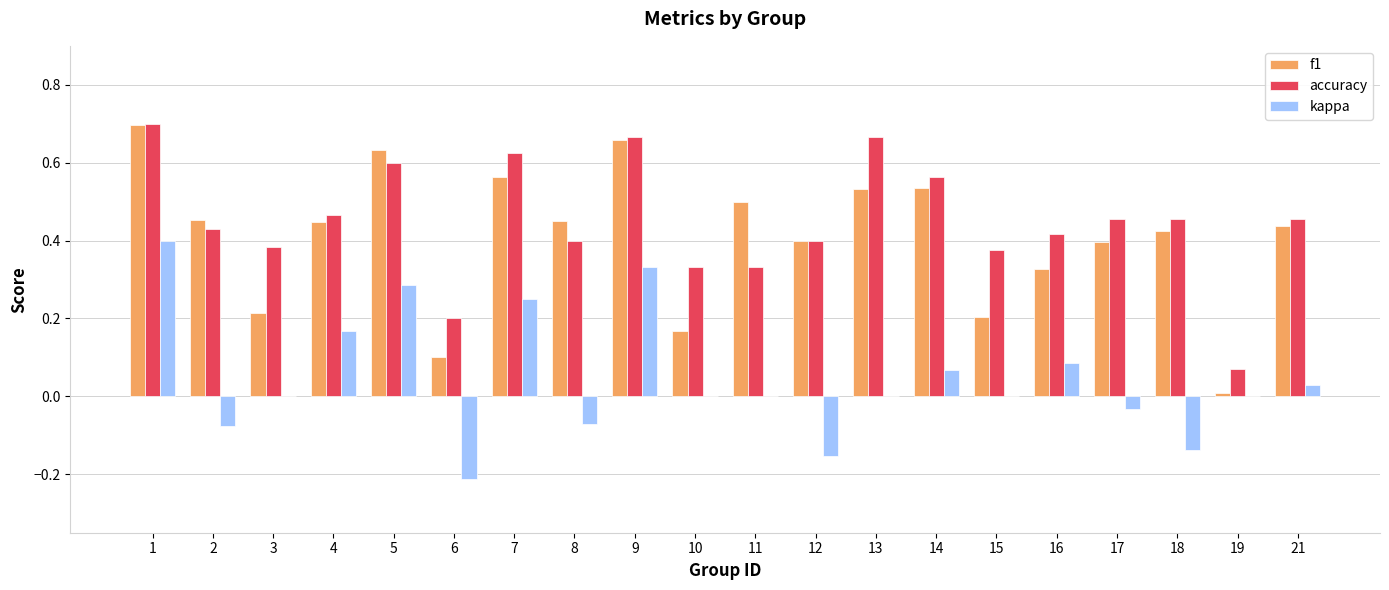

How many categories are shown in the chart?

20